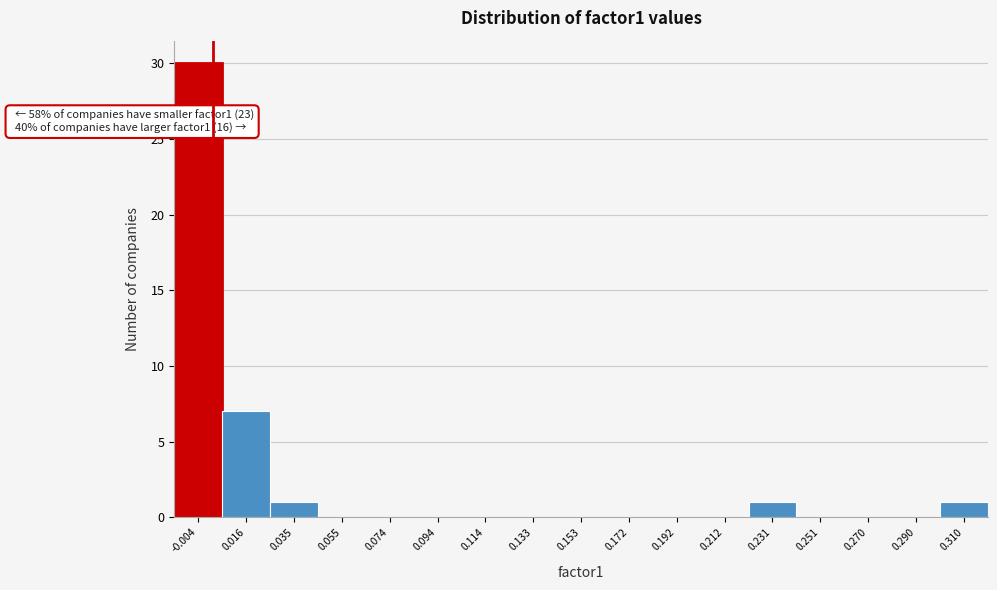

Which range on the x-axis has the tallest bar?

-0.014 to 0.006